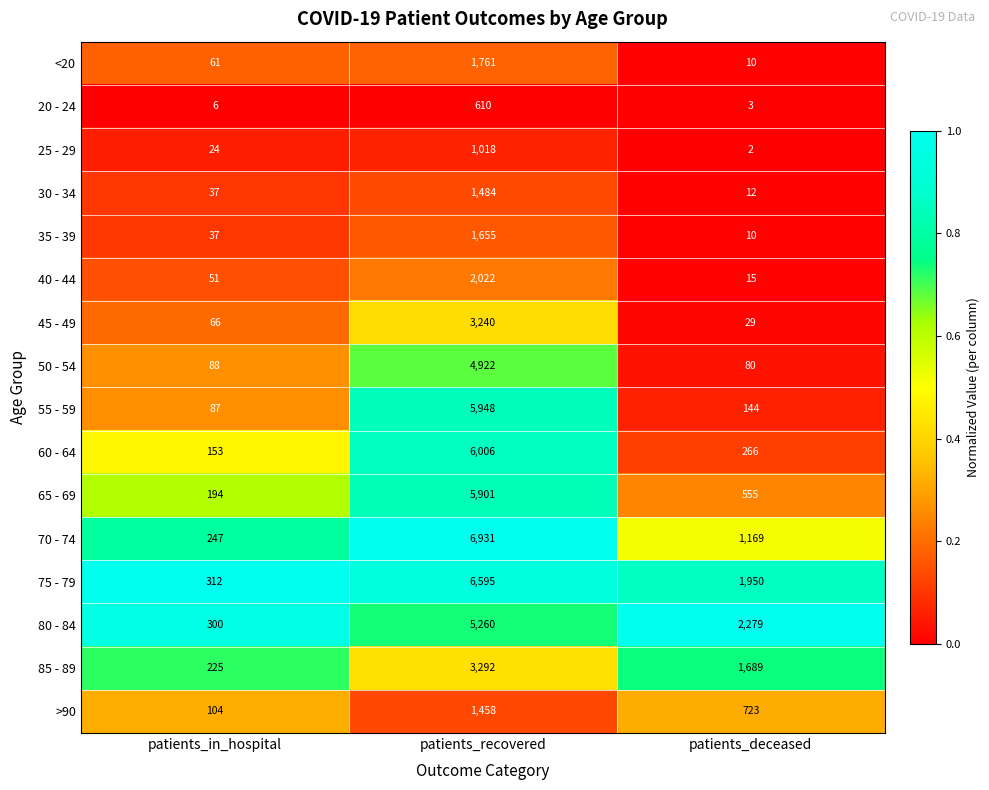

Read the 85 - 89 value at patients_in_hospital, to the nearest 100.

200